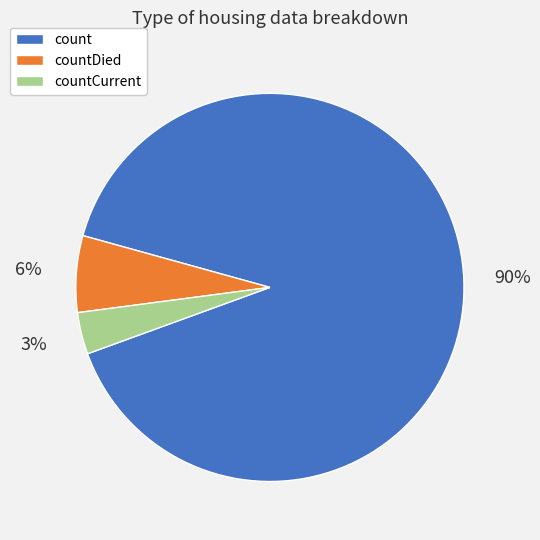

To the nearest percent, what is the average slice percentage?

33%